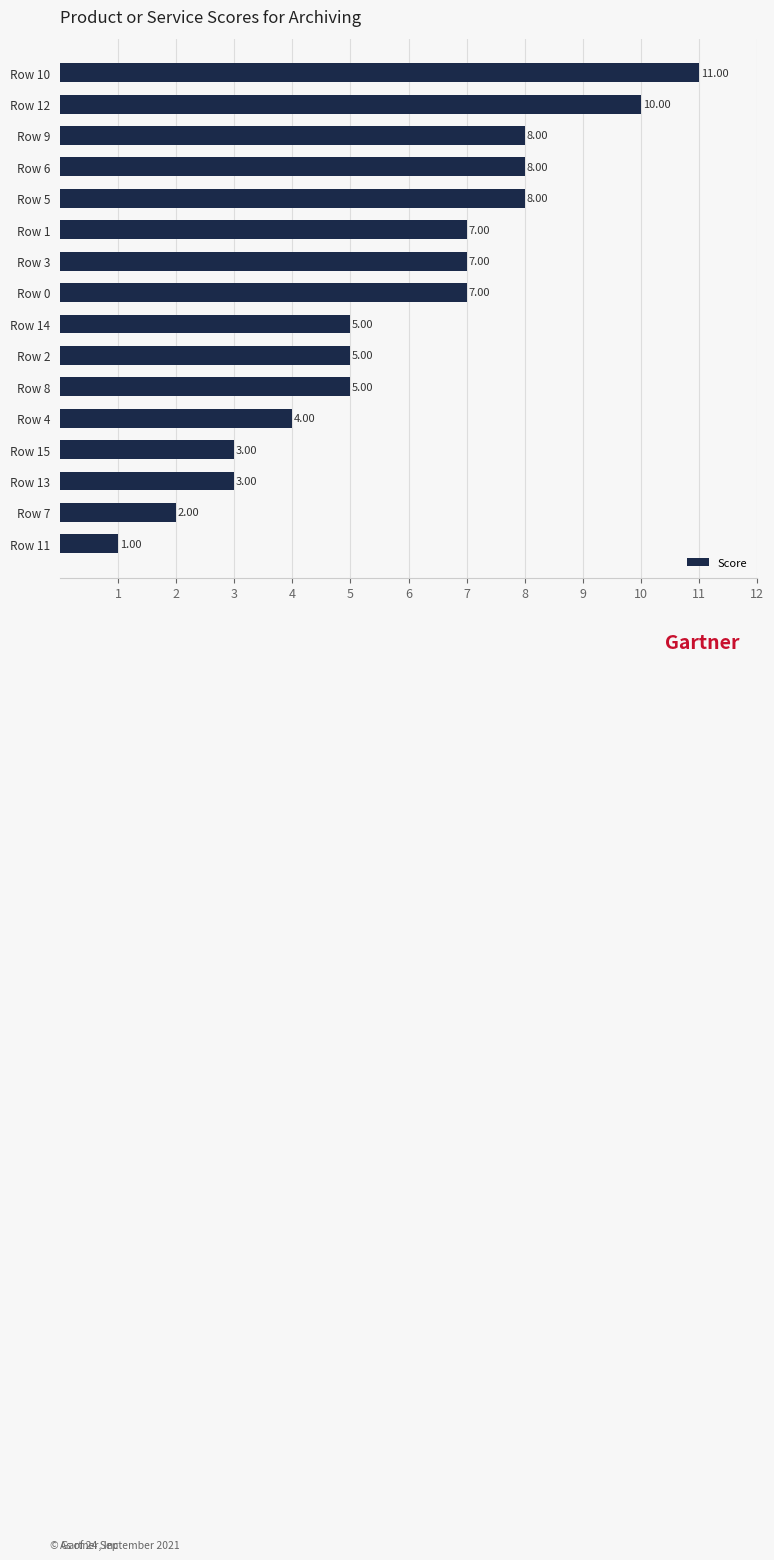

What is the difference between the second highest and second lowest values?

8